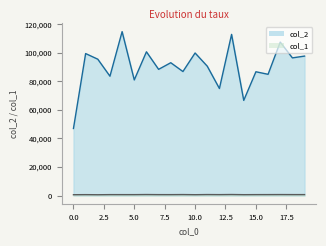

True or false: col_2 has a value of 96490 at 18.

True